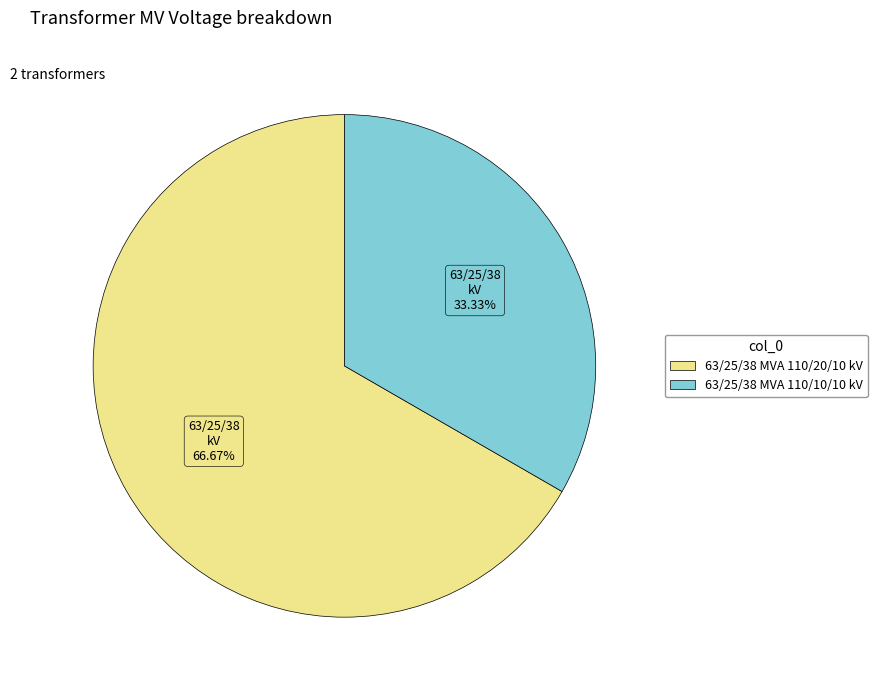

True or false: 63/25/38 MVA 110/20/10 kV accounts for 67% of the total.

True